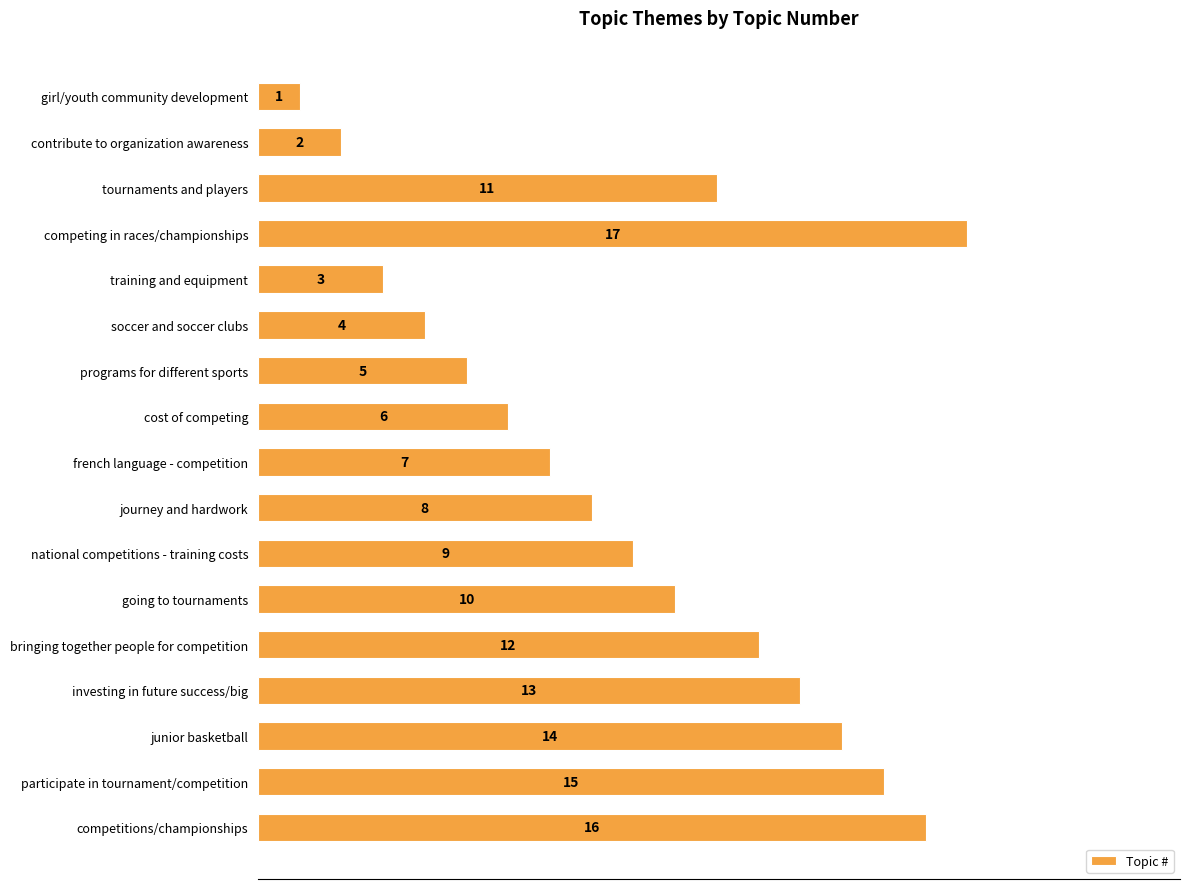

What is the value of the 3rd bar from the top?

11